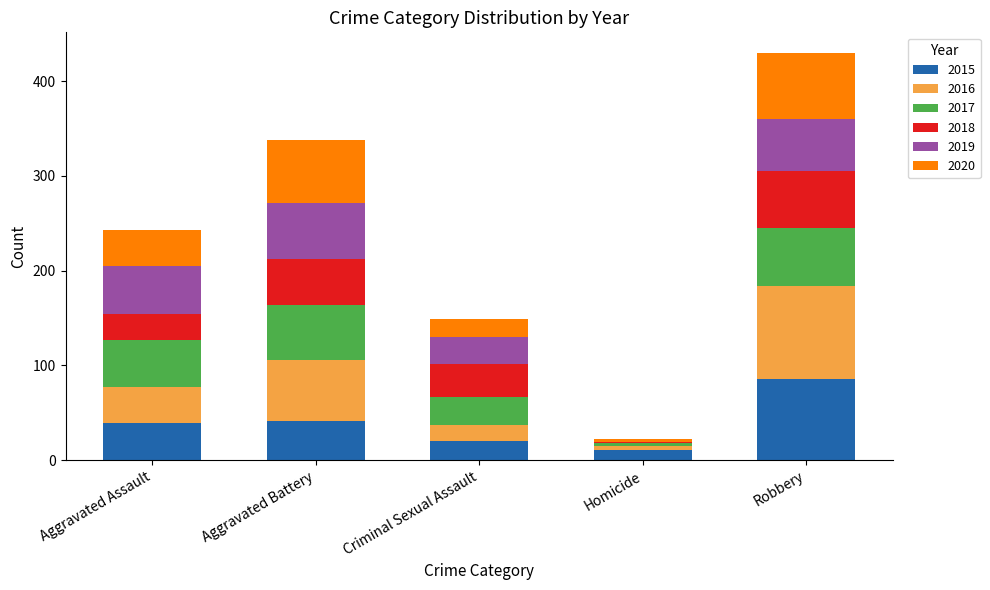

What is the highest value of the 2015 series?

86